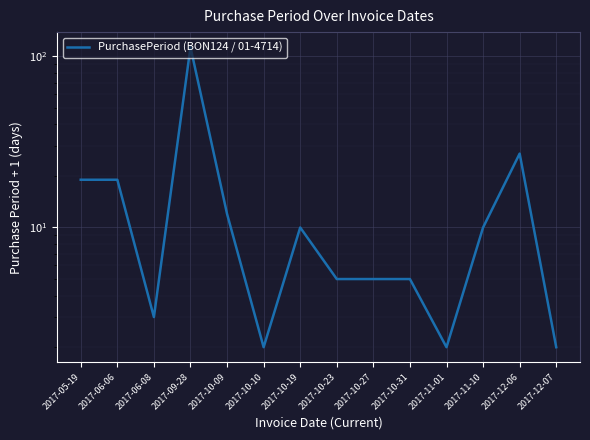

What is the change in value from 2017-10-31 to 2017-12-06?

+22